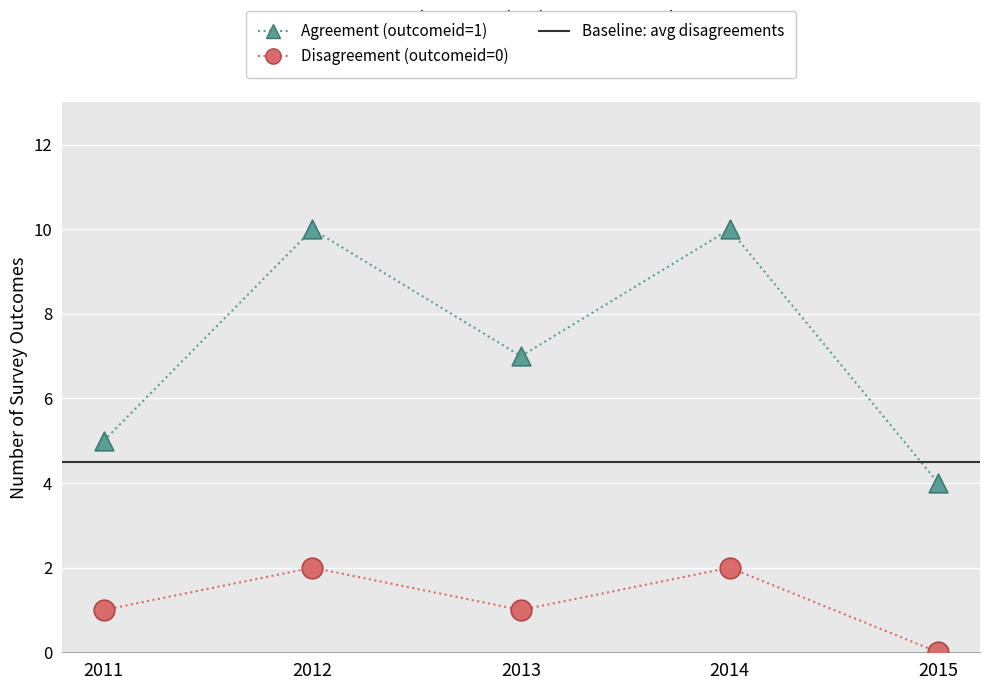

At which category is the sum across all series the highest?

2012